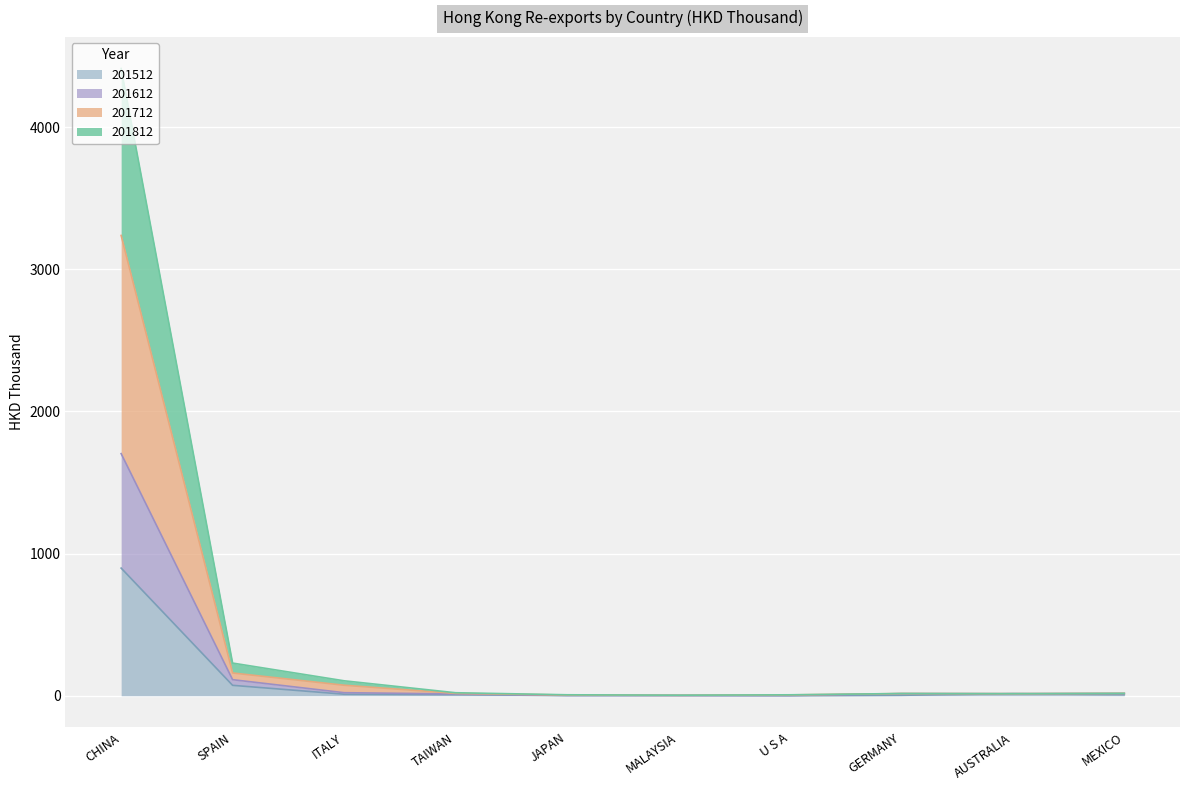

What position from the left is MALAYSIA?

6